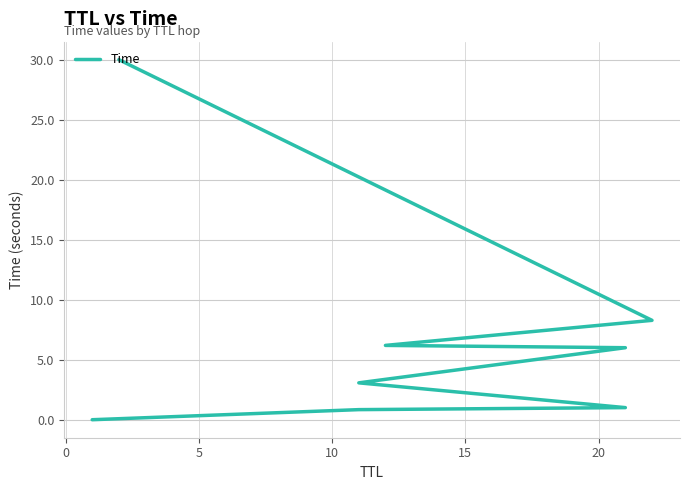

What is the value of the 7th point from the left?

8.3